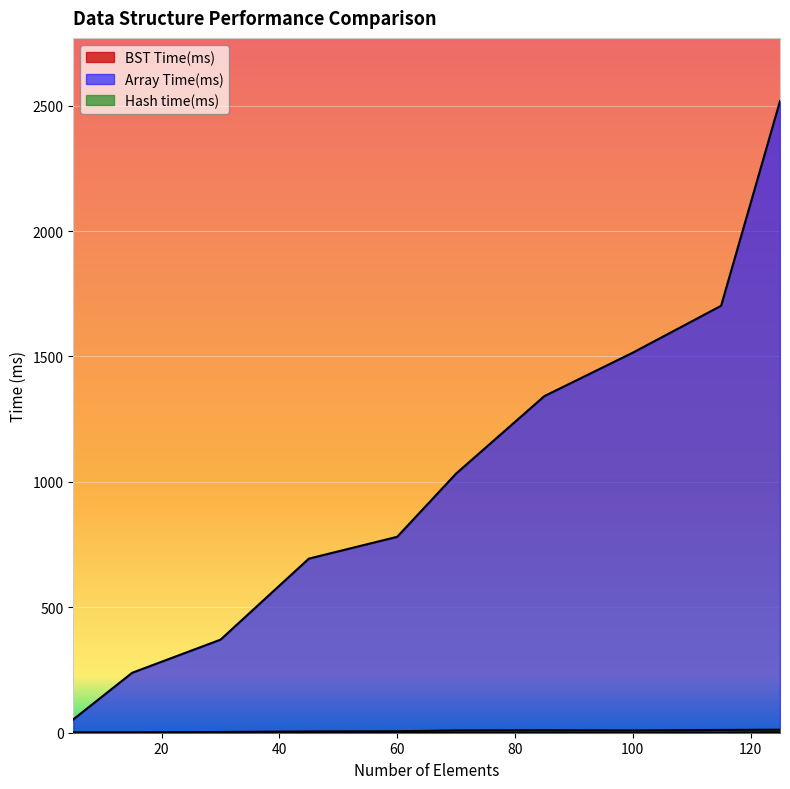

What is the maximum value shown in the chart?

2518